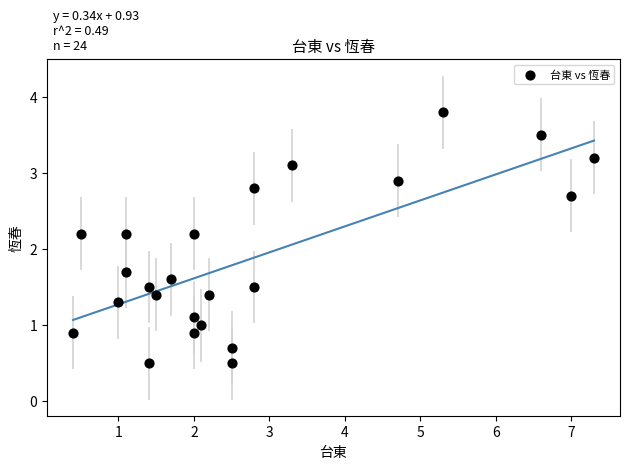

What is the range of Y values (max minus min)?

3.3